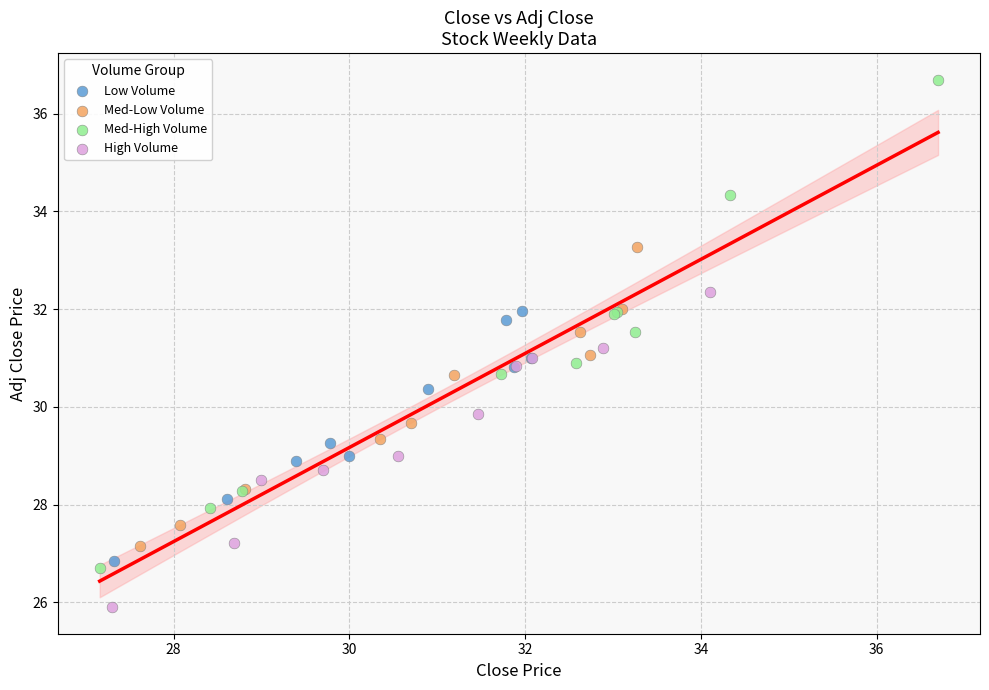

What are all the series names shown in the legend?

Low Volume, Med-Low Volume, Med-High Volume, High Volume